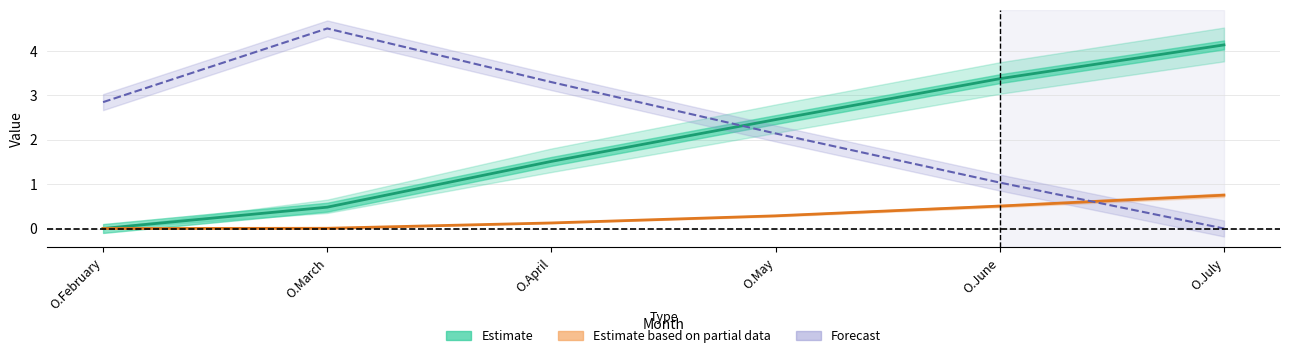

List the series in order of their overall mean, highest first.

Forecast, Estimate, Estimate based on partial data